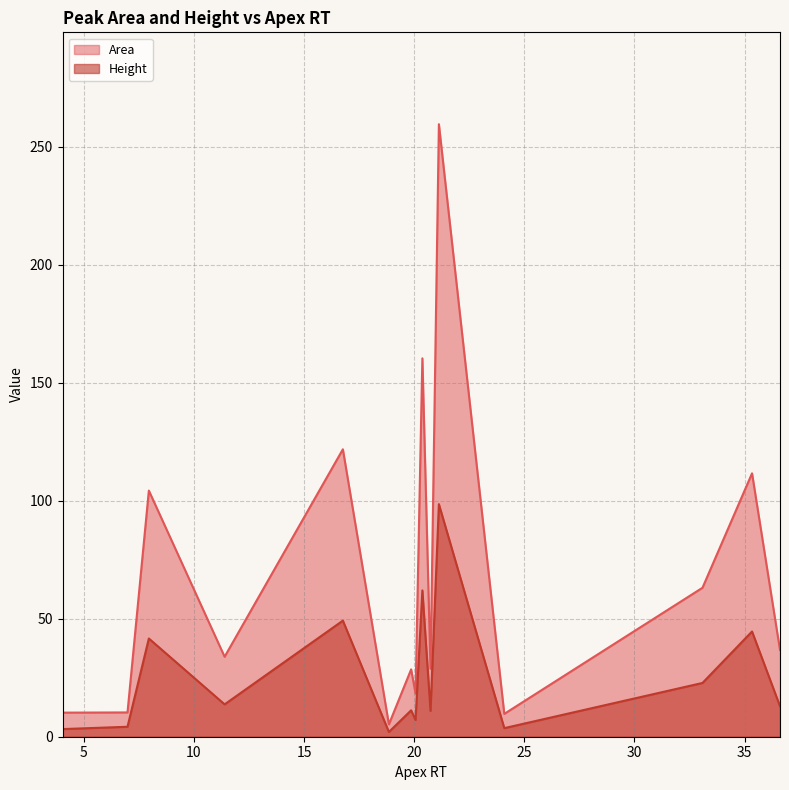

True or false: Area and Height cross at least once.

False